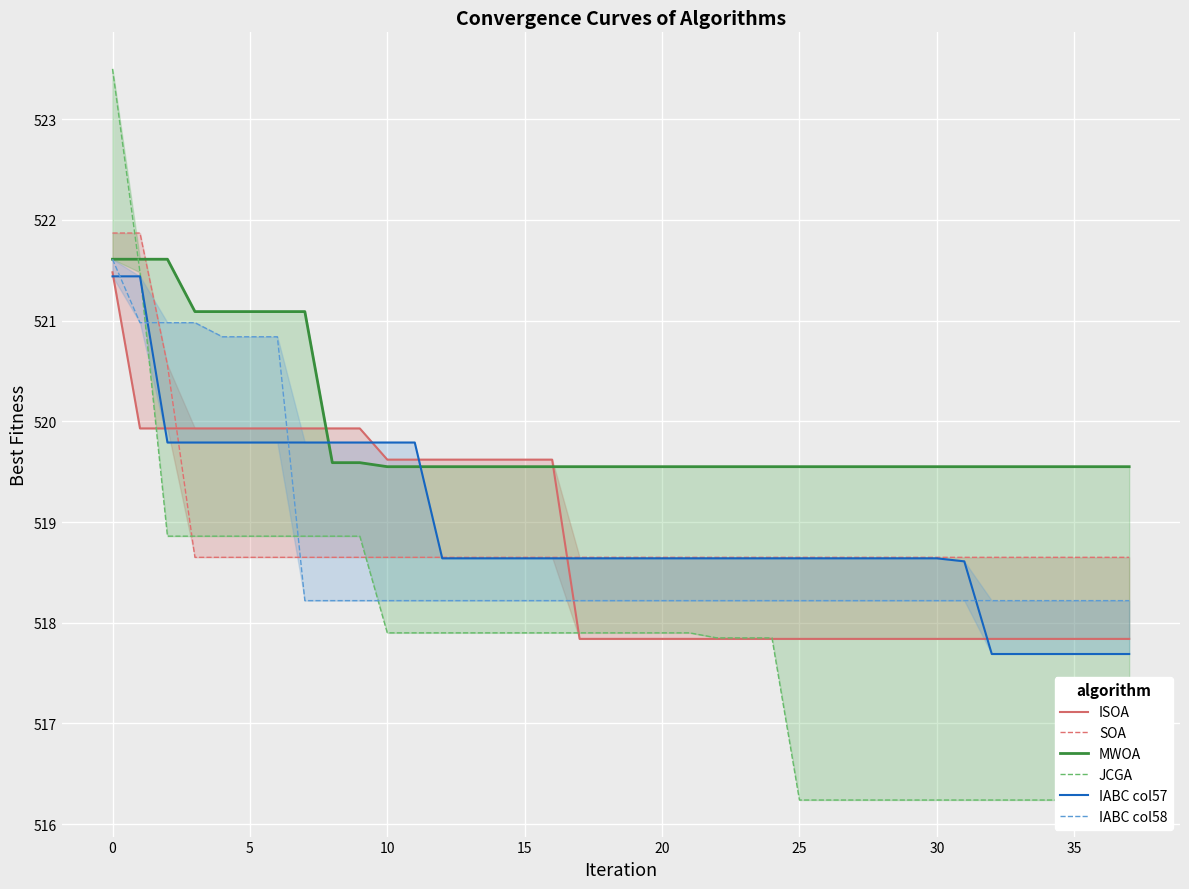

The value of MWOA at 20 is 223.4. True or false?

False